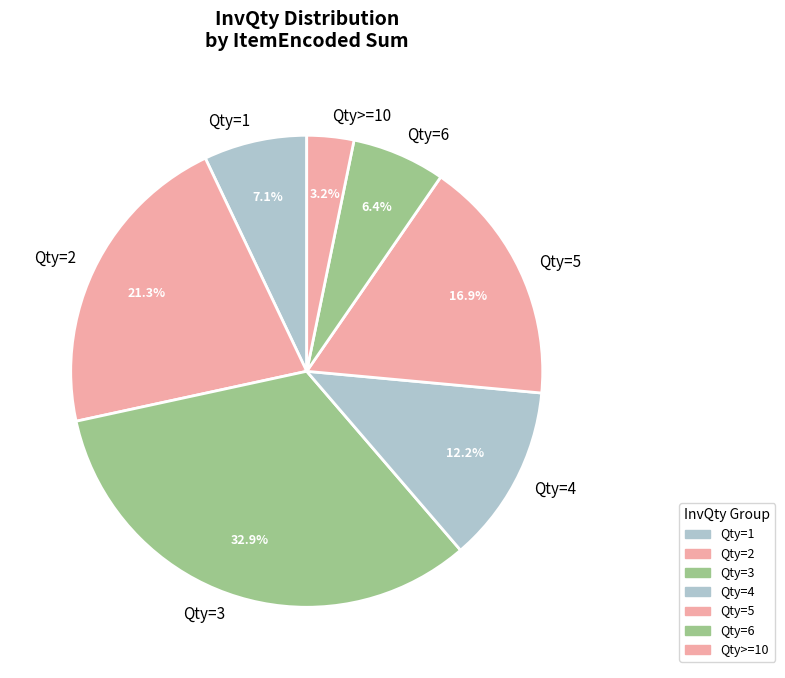

What is the smallest slice in the pie chart?

Qty>=10